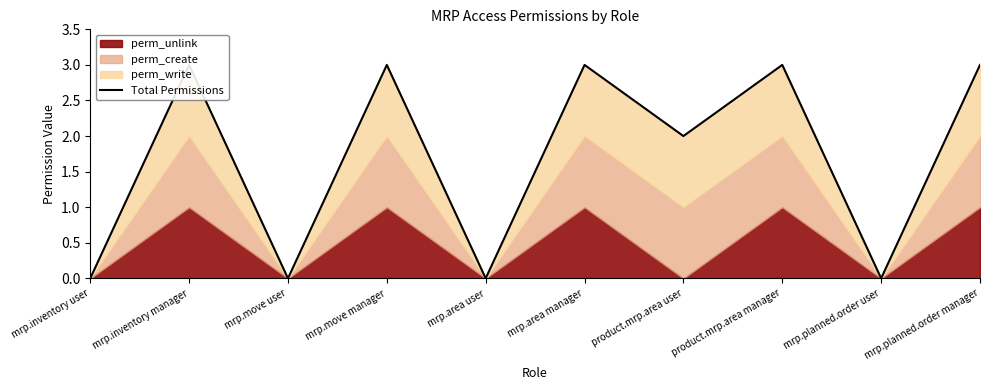

Which label corresponds to the smallest value in the chart?

mrp.inventory user